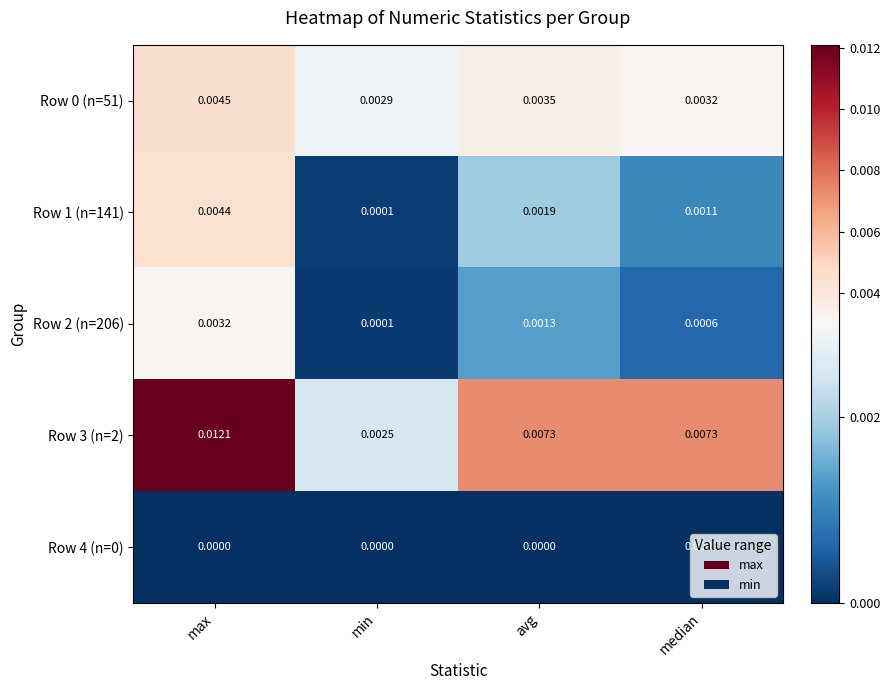

Count the number of data series in this chart.

5